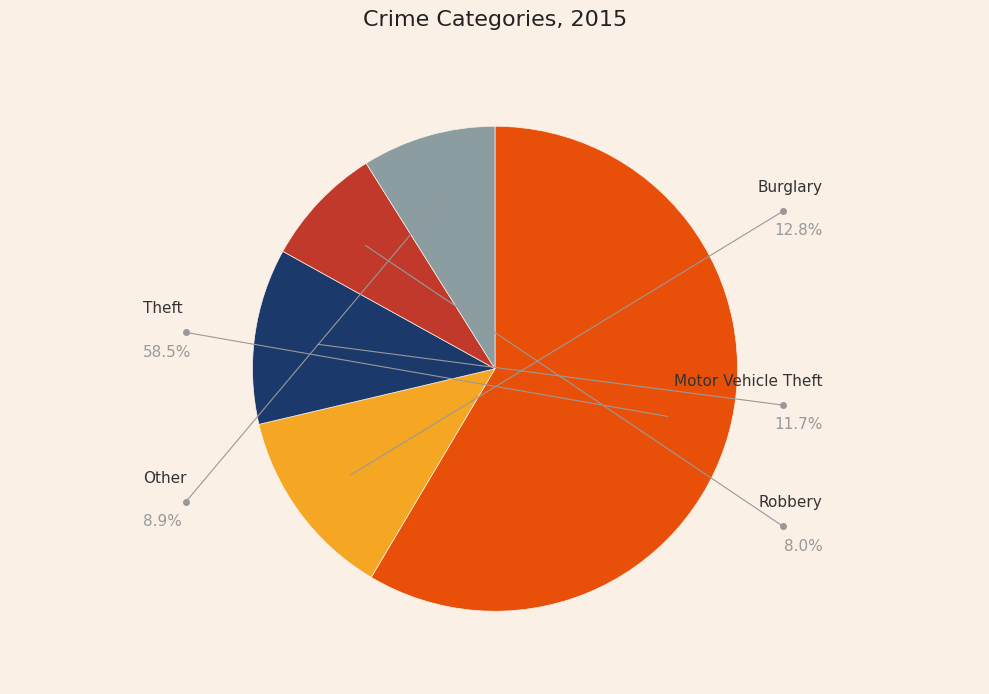

Is there any slice that represents more than half of the pie?

Yes